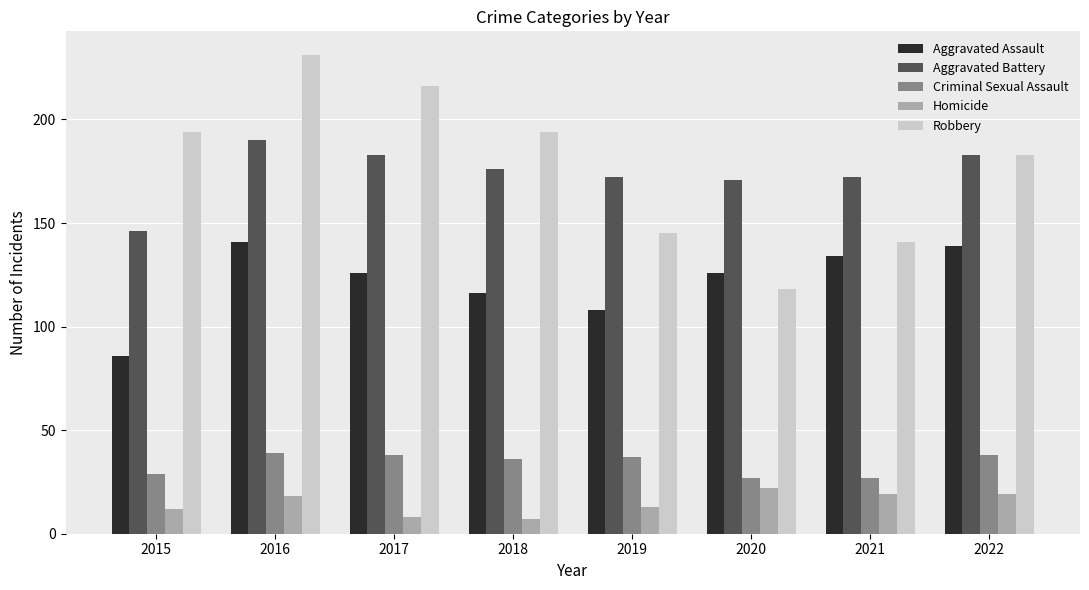

What is the total value across all series at 2020?

464